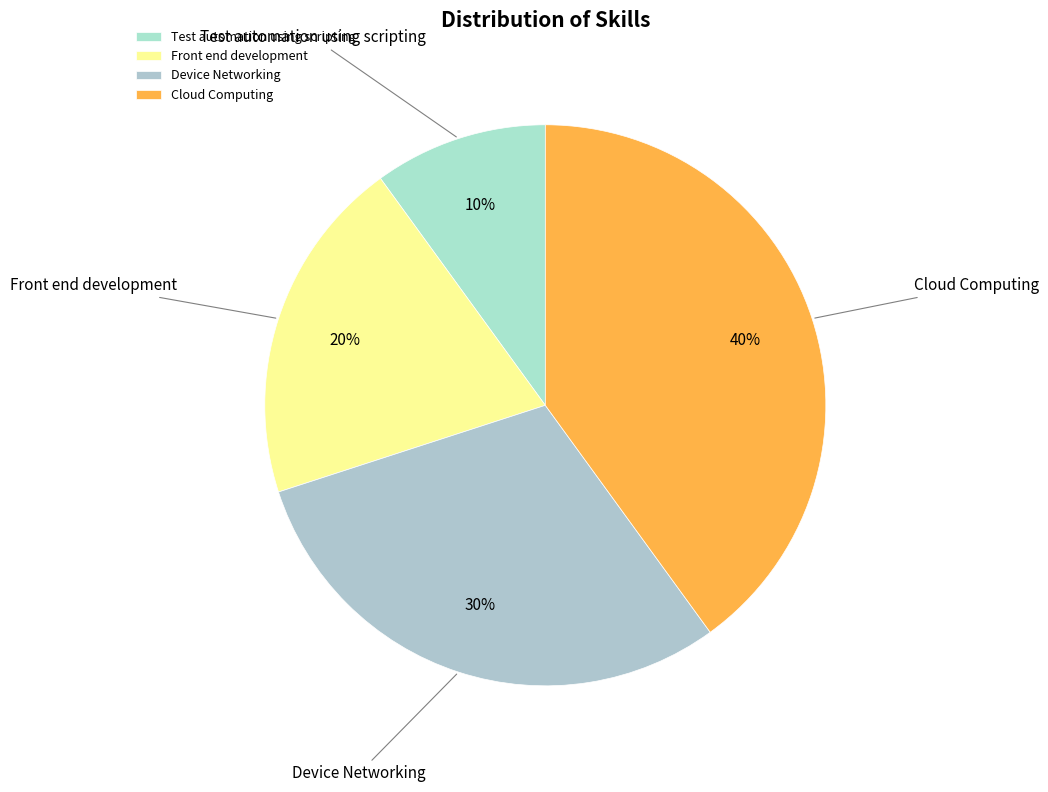

Is the sum of Front end development and Test automation using scripting greater than half?

No